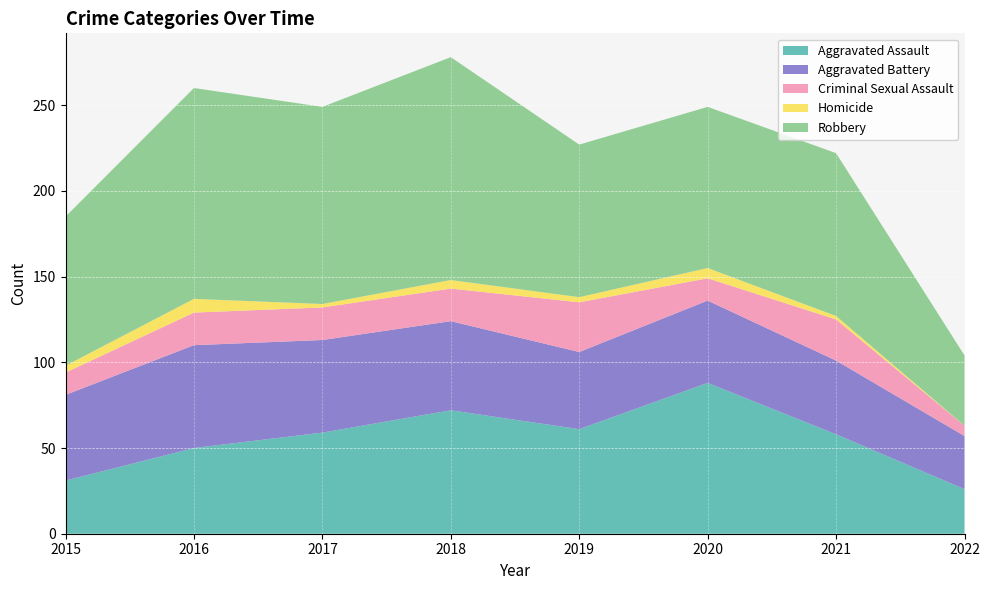

Reading left to right, transcribe all the data shown in this chart.

Aggravated Assault: 31	50	59	72	61	88	58	26
Aggravated Battery: 50	60	54	52	45	48	43	31
Criminal Sexual Assault: 13	19	19	19	29	13	24	6
Homicide: 4	8	2	5	3	6	2	0
Robbery: 87	123	115	130	89	94	95	41